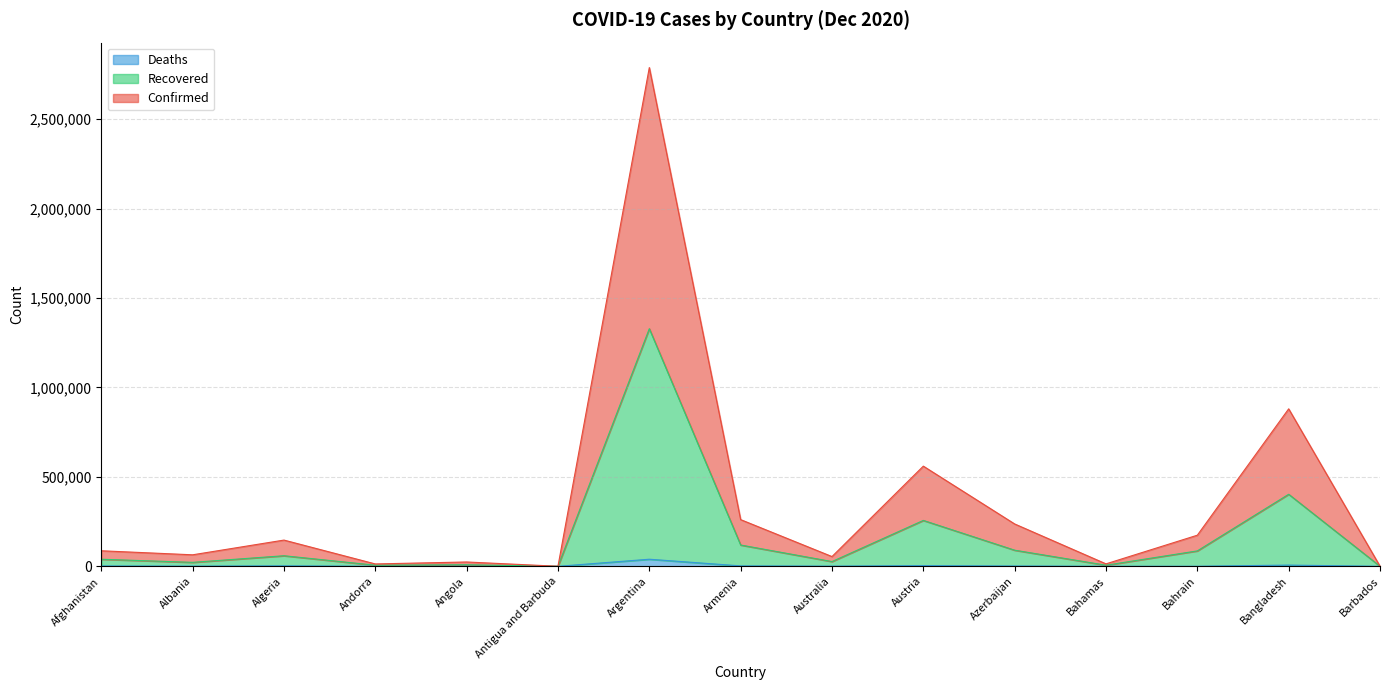

In Deaths, how many points are lower than both neighbors (excluding endpoints)?

5